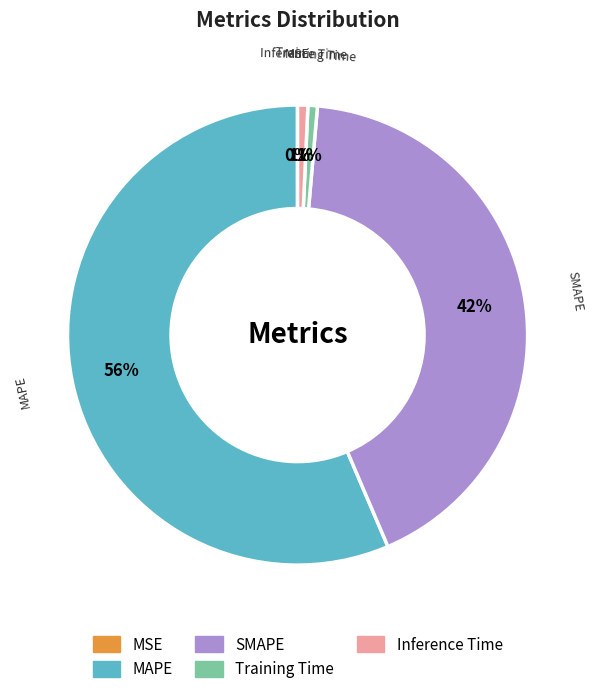

To the nearest percent, what is the difference between the largest and smallest slice percentages?

56%